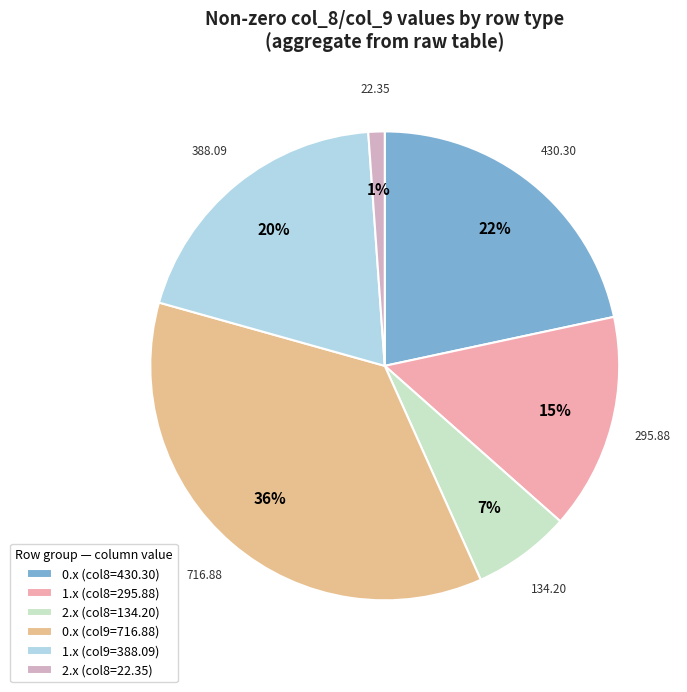

How many segments does this pie chart have?

6